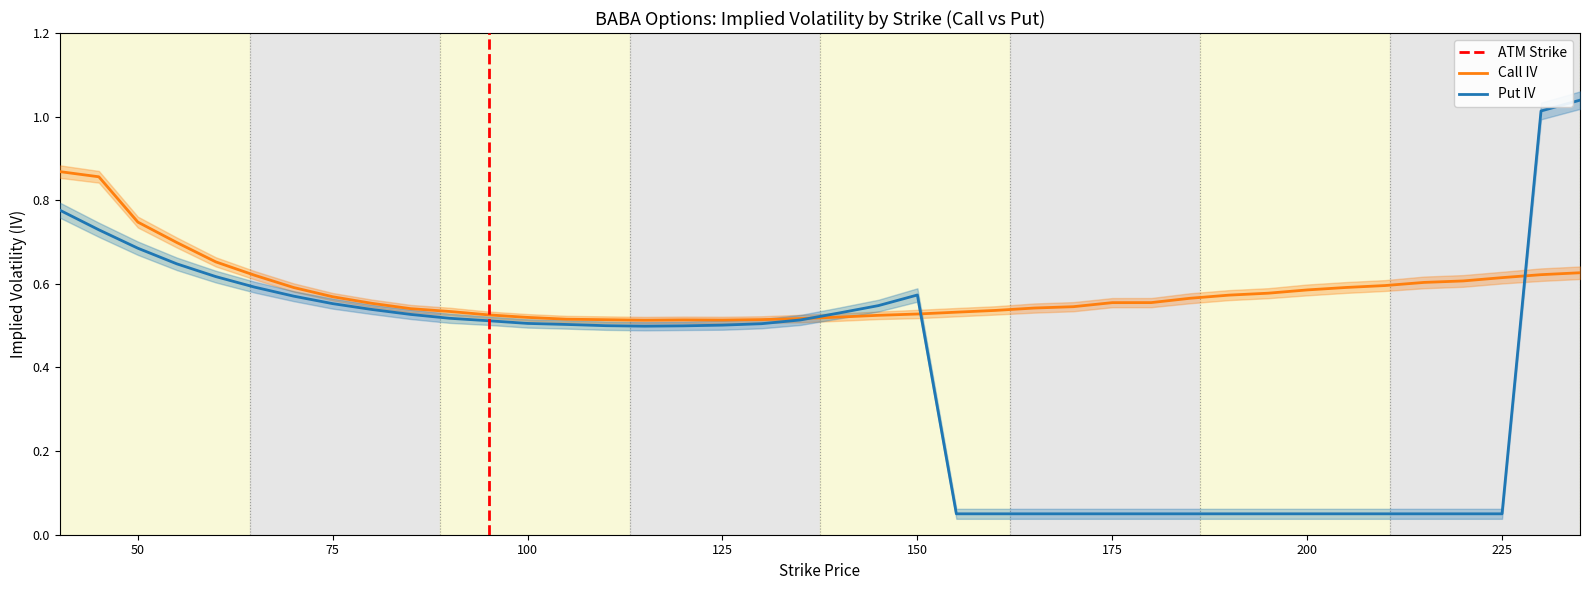

Rank the series at 210 from highest to lowest value.

Call IV, Put IV